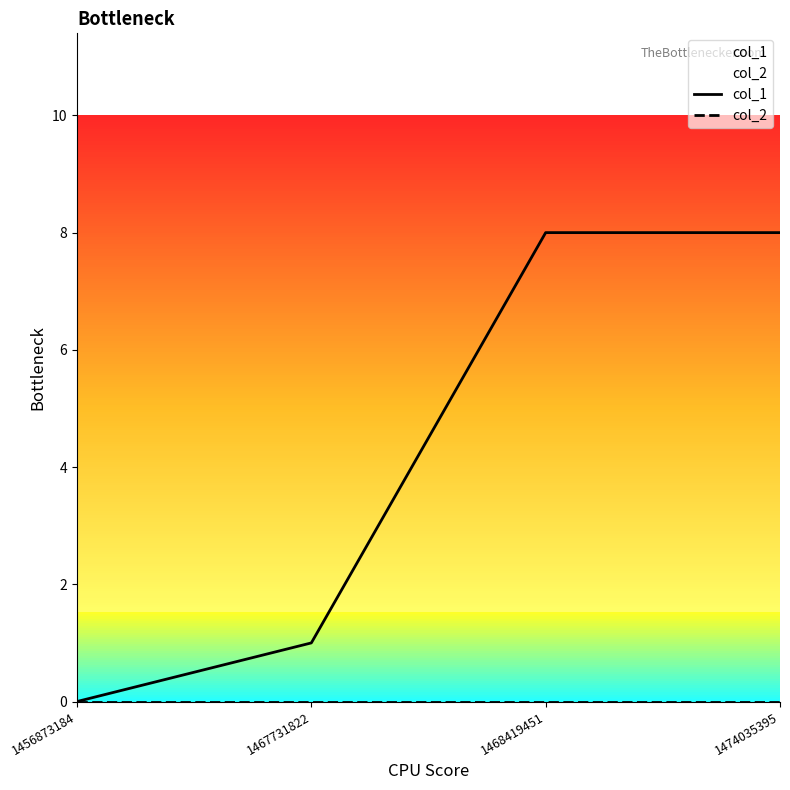

Does the chart display data point markers on the line(s)?

No